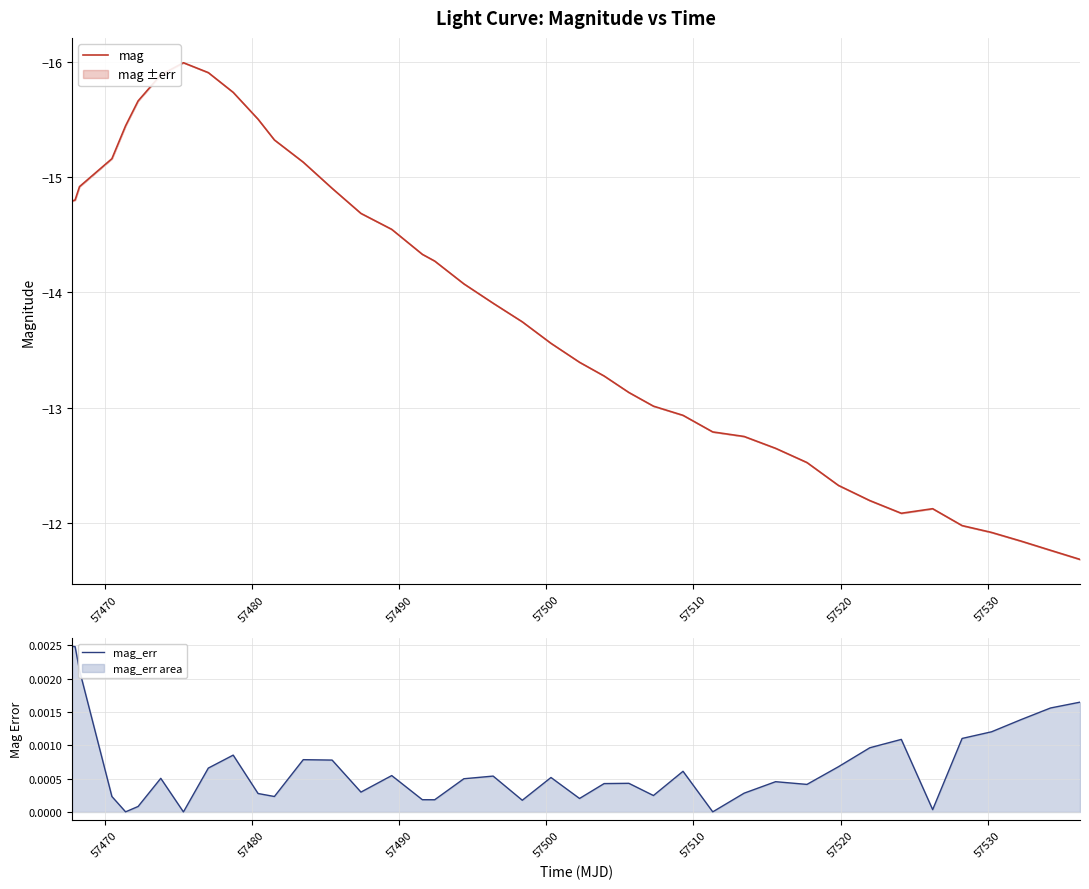

What is the minimum value for mag?

-16.0